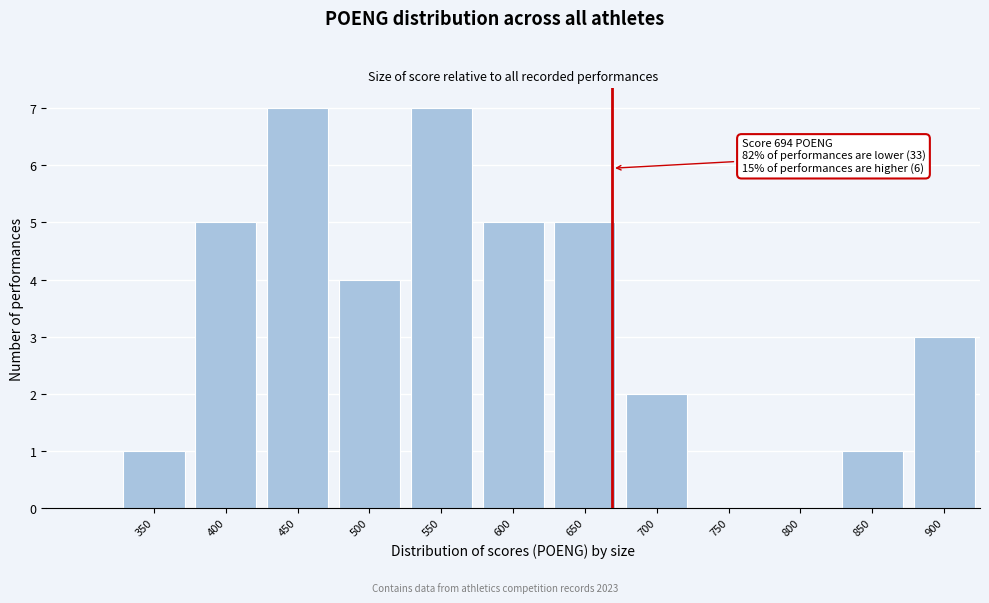

Reading left to right, what are all the values shown in this chart?

350=1	400=5	450=7	500=4	550=7	600=5	650=5	700=2	750=0	800=0	850=1	900=3